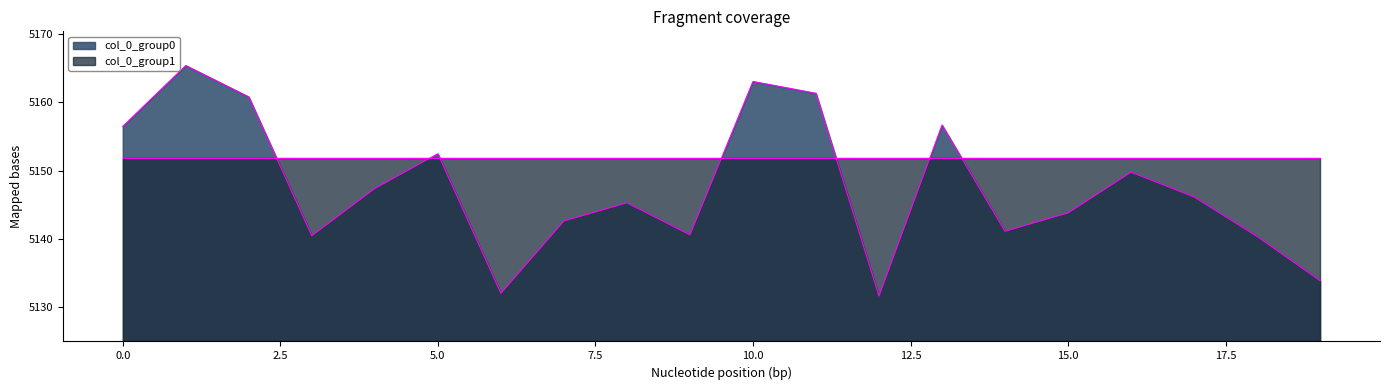

What is the maximum value shown in the chart?

5165.4